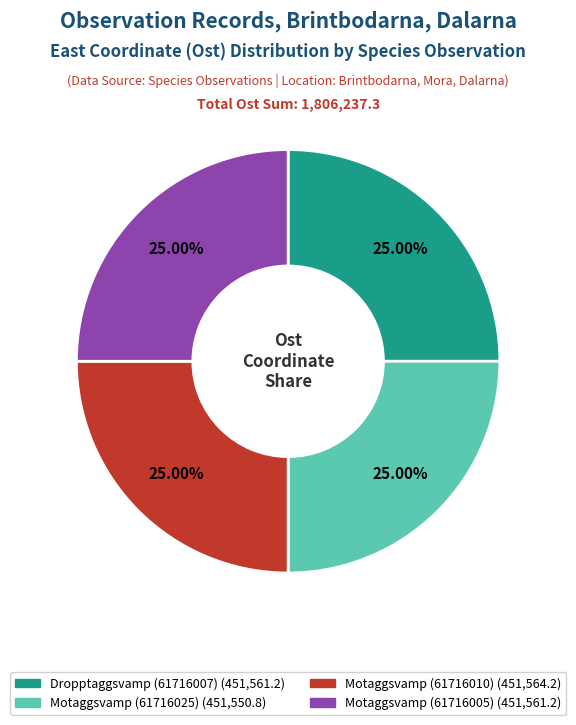

Approximately how many times larger is the value at Motaggsvamp (61716025) compared to Dropptaggsvamp (61716007)?

1.0